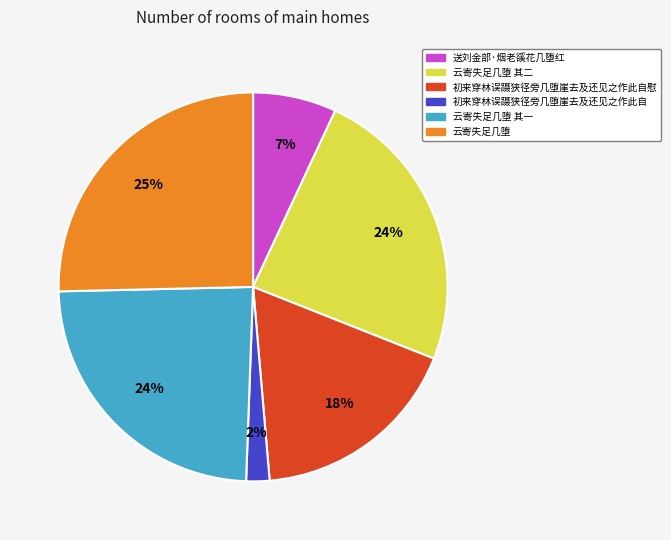

To the nearest percent, what is the average slice percentage?

17%